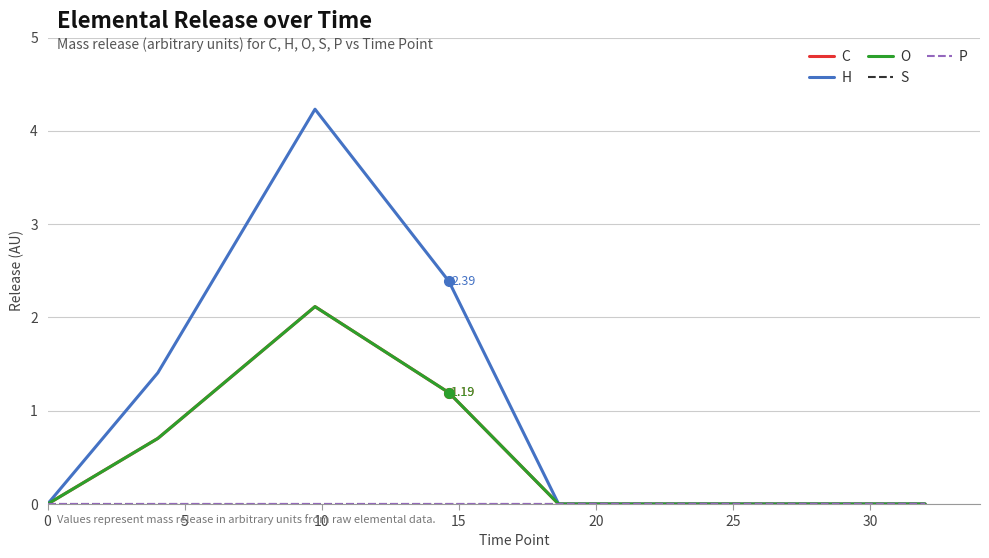

Does the chart have visible grid lines?

Yes